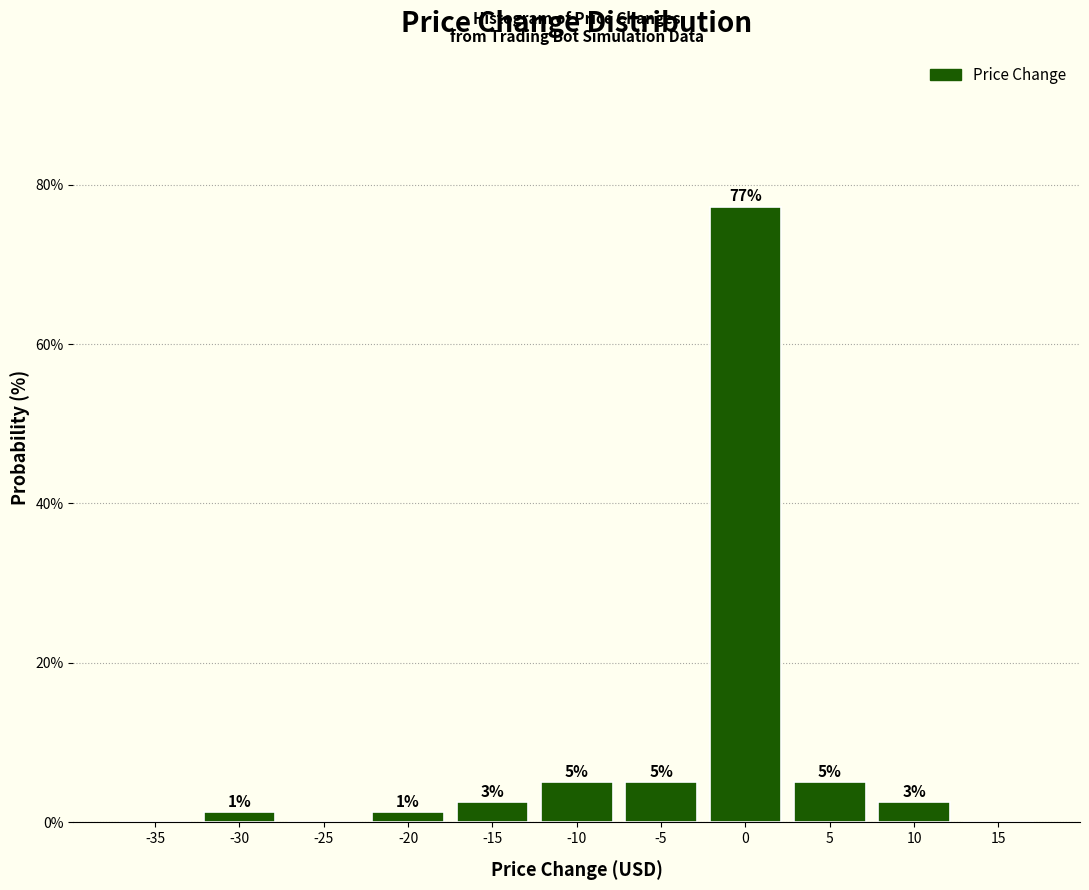

Are the bars horizontal?

No